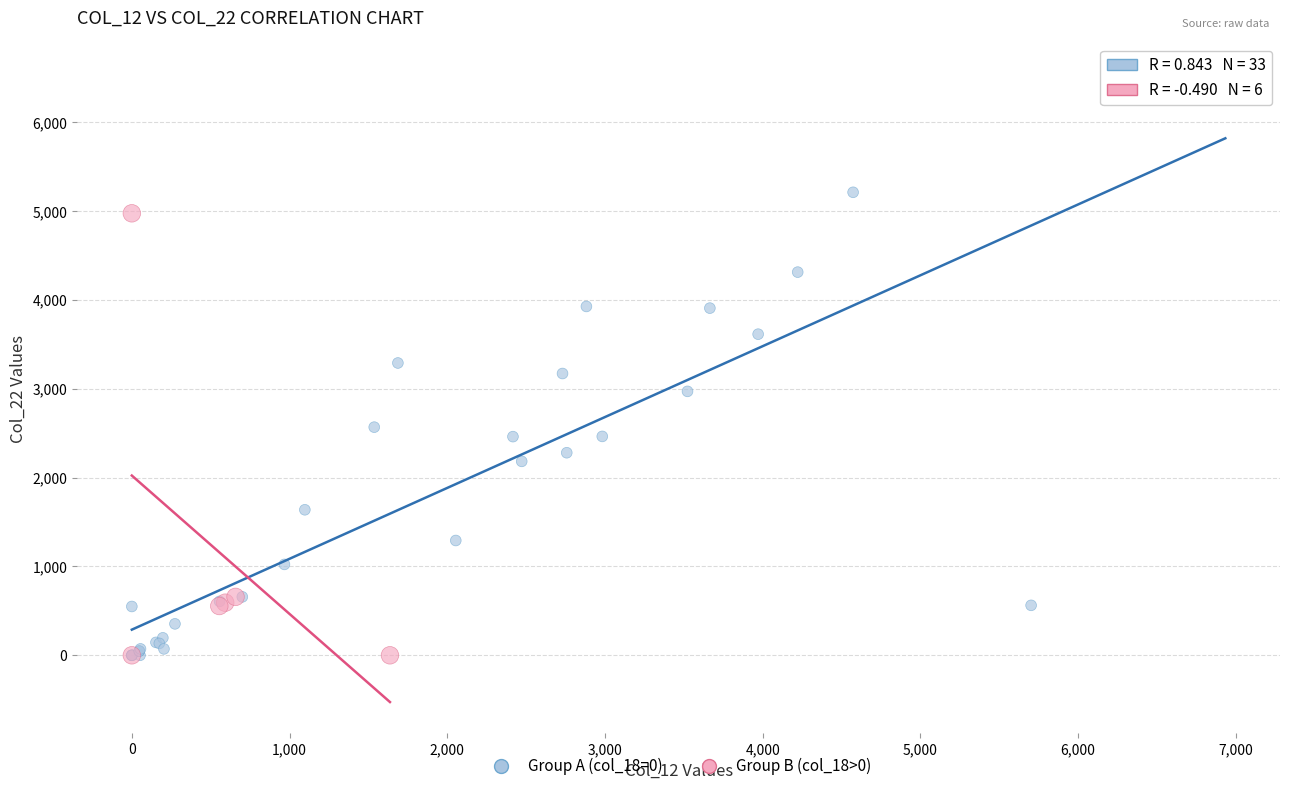

Which series has the largest Y range (max minus min)?

Group A (col_18=0)